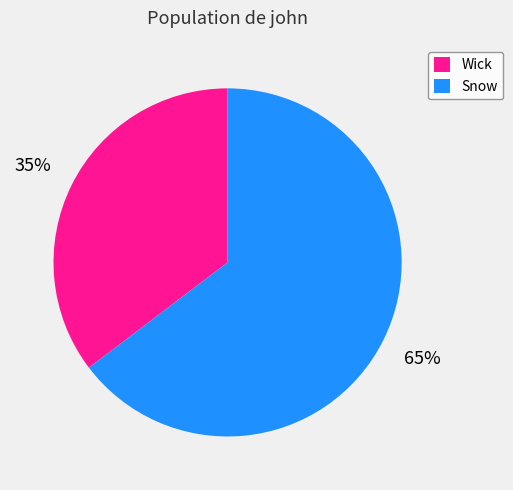

Is it true that Wick is 35% of the pie?

True